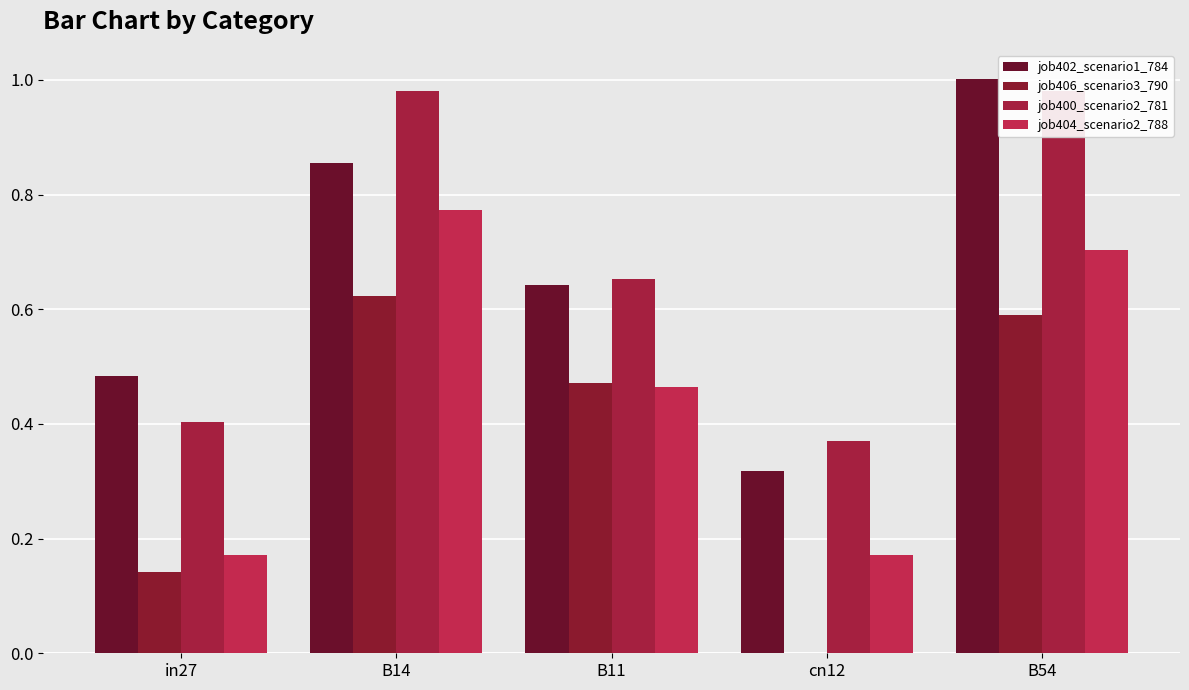

Reading left to right, transcribe all the data shown in this chart.

job402_scenario1_784: in27=0.5	B14=0.9	B11=0.6	cn12=0.3	B54=1.0
job406_scenario3_790: in27=0.1	B14=0.6	B11=0.5	cn12=0.0	B54=0.6
job400_scenario2_781: in27=0.4	B14=1.0	B11=0.7	cn12=0.4	B54=1.0
job404_scenario2_788: in27=0.2	B14=0.8	B11=0.5	cn12=0.2	B54=0.7